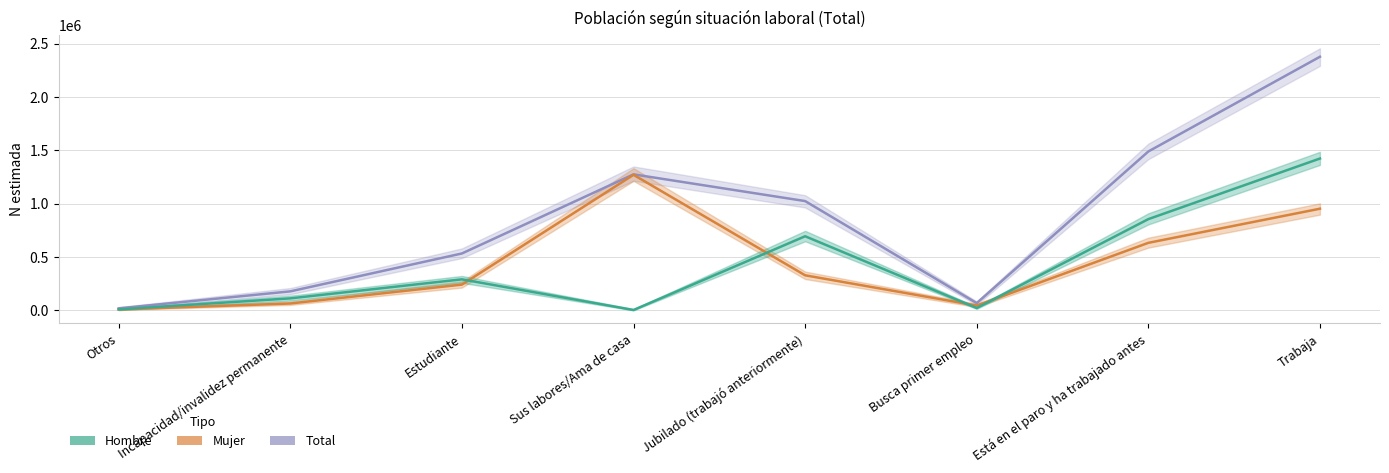

How many interior local peaks does the Total series have?

1